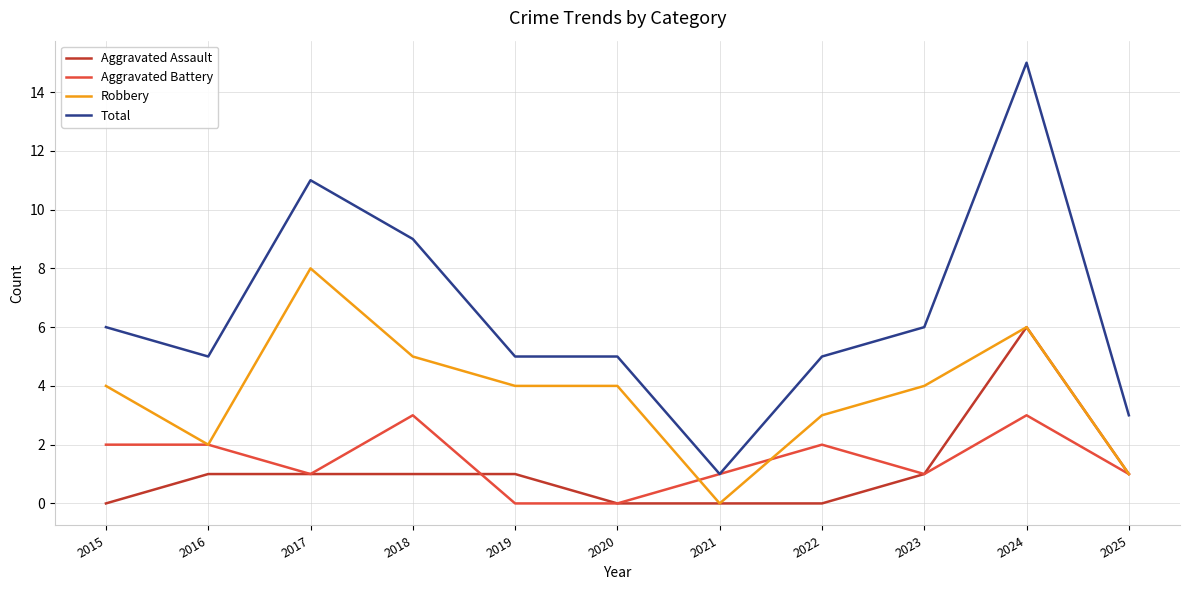

What is the average value of the Aggravated Assault series?

1